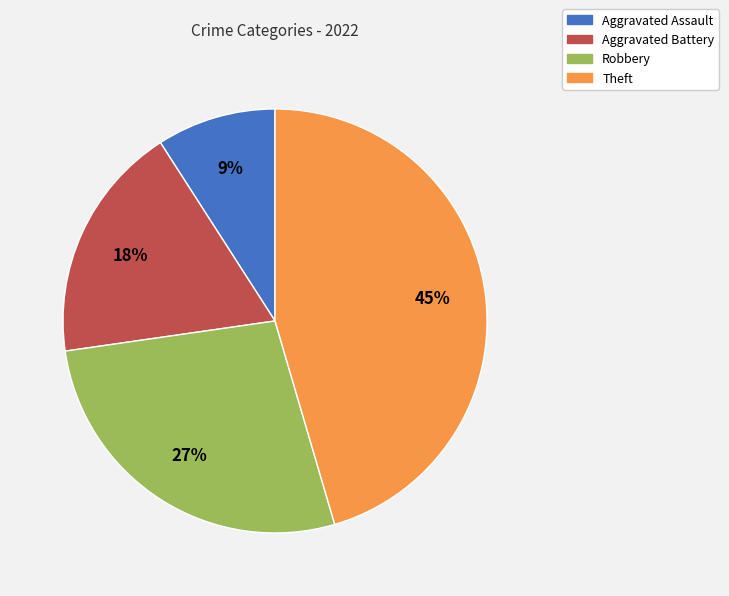

Count the number of slices in the pie.

4